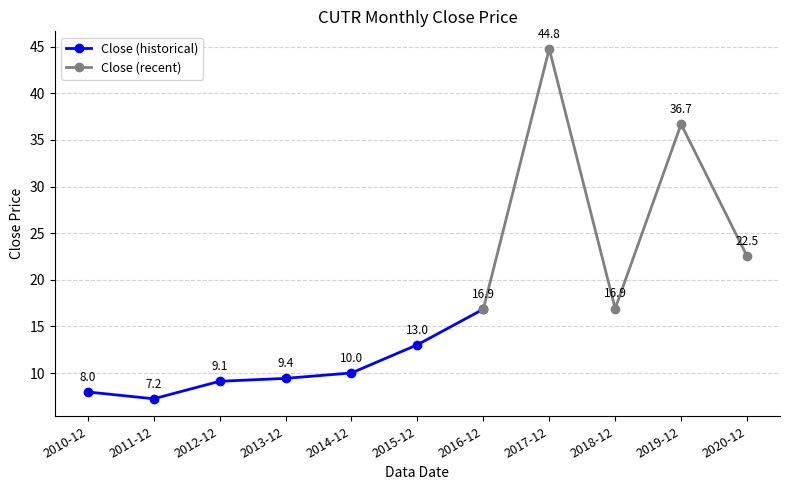

What is the smallest value displayed?

7.2